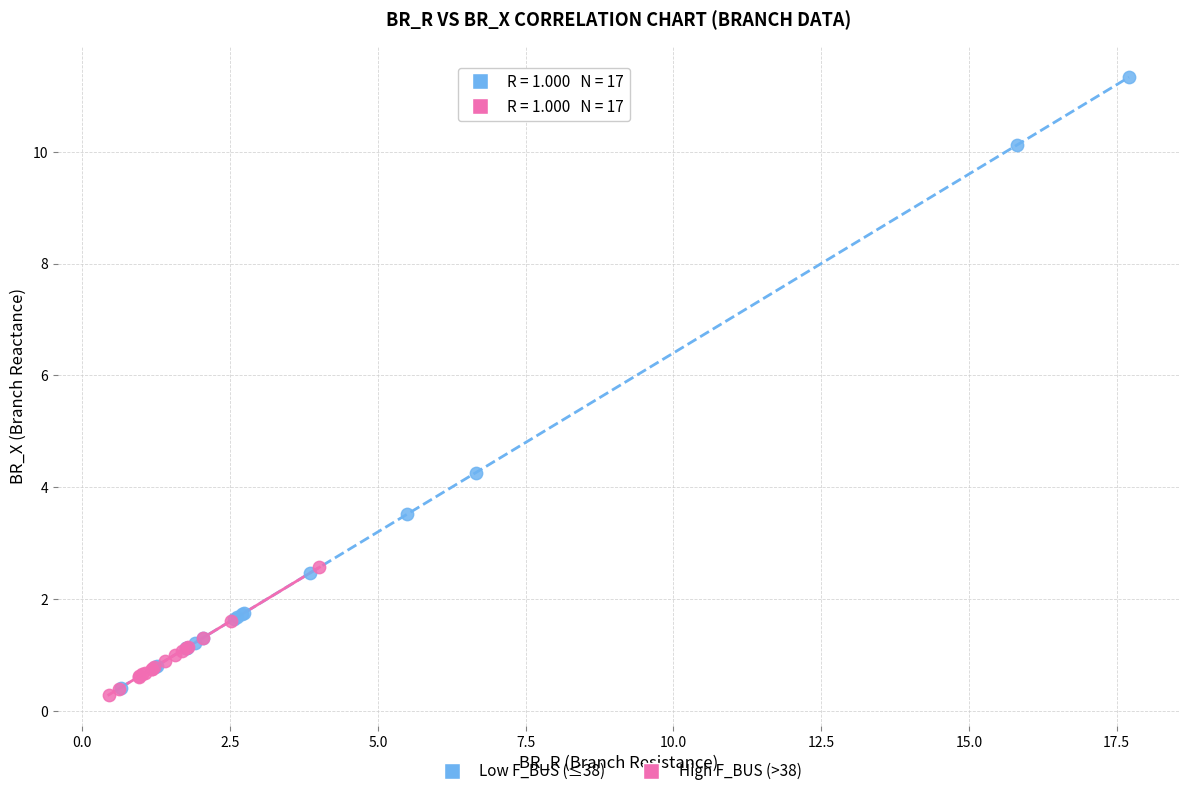

Which series has the widest spread of Y values?

Low F_BUS (≤38)